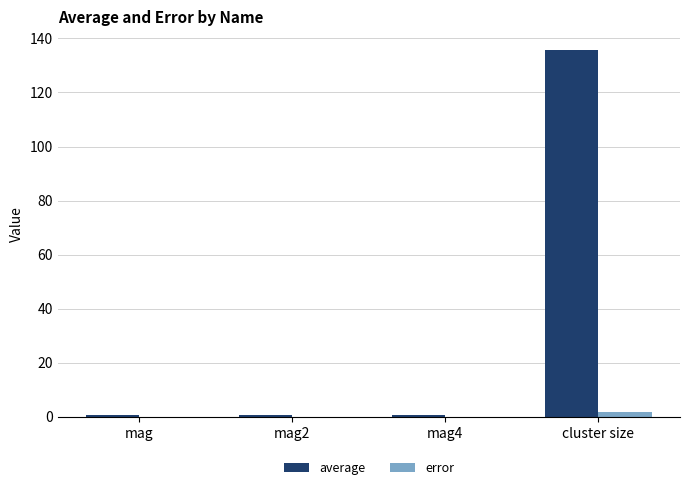

True or false: error has a value of 0.0 at mag4.

True